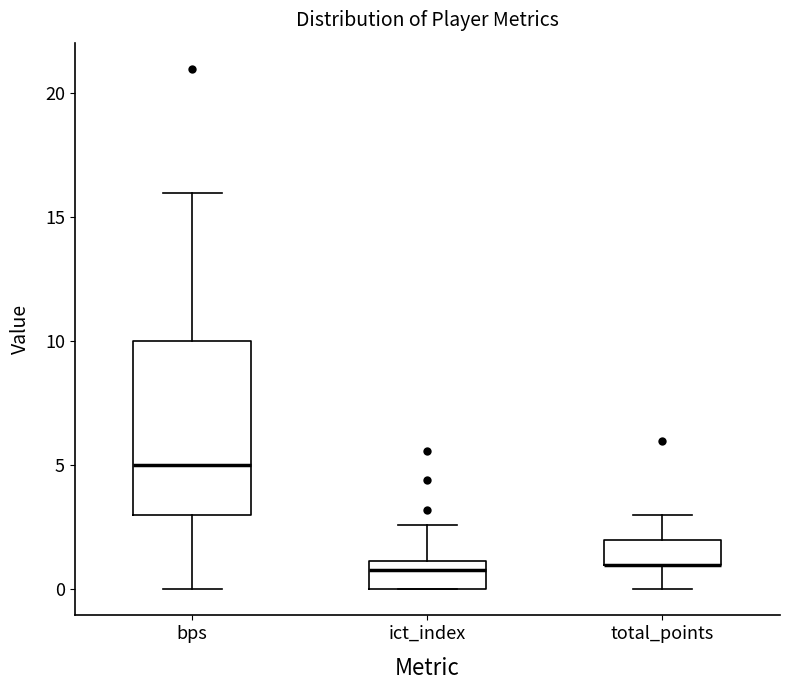

Reading left to right, read every box against the y-axis: the position of its median line, the range the box covers, and the ends of its whiskers. The values are not printed on the chart, so give them approximately, as read against the axis.

bps: median 5.0, box 3.0 to 10.0, whiskers 0.0 to 16.0
ict_index: median 1.0 (just below the box's upper edge), box 0.0 to 1.0, whiskers 0.0 to 2.5
total_points: median 1.0 (drawn on the box's lower edge), box 1.0 to 2.0, whiskers 0.0 to 3.0